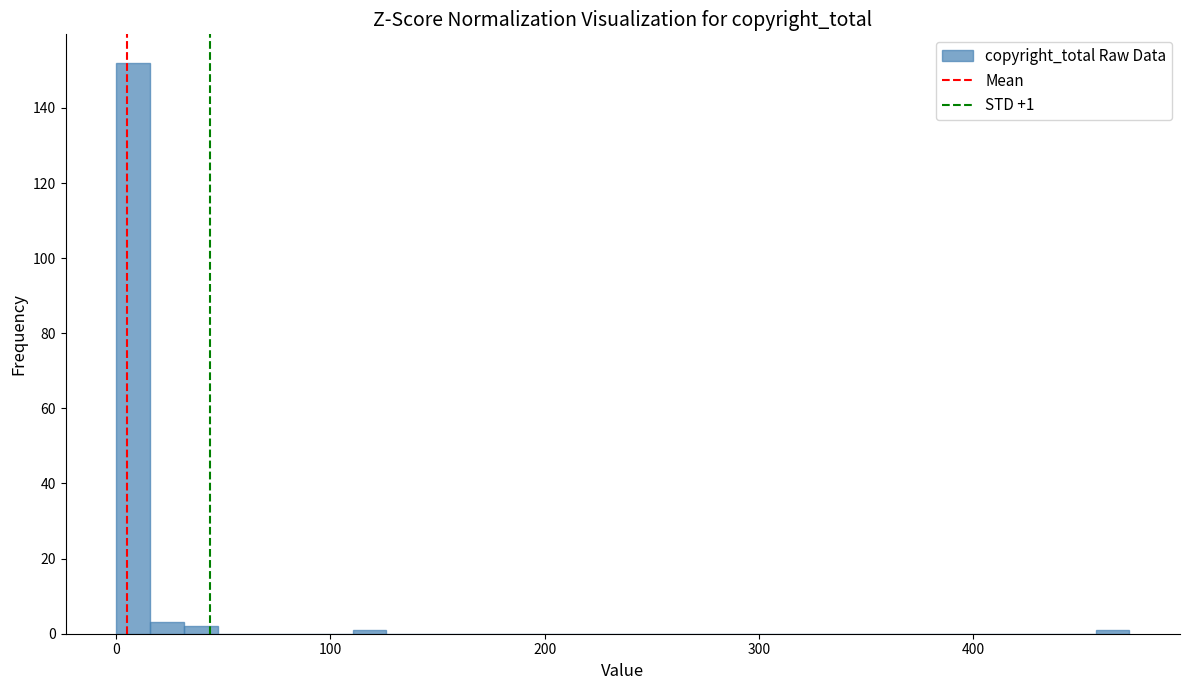

Read against the x-axis, roughly where is the centre of the tallest bar?

10